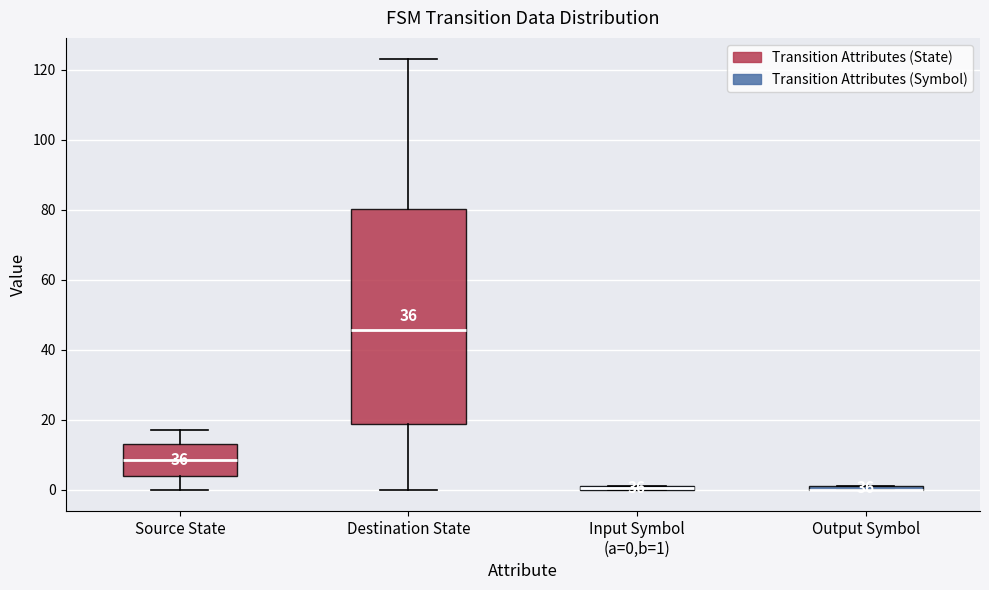

Where does the median line of the box for Source State sit on the y-axis? The values are not printed on the chart, so give them approximately, as read against the axis.

8